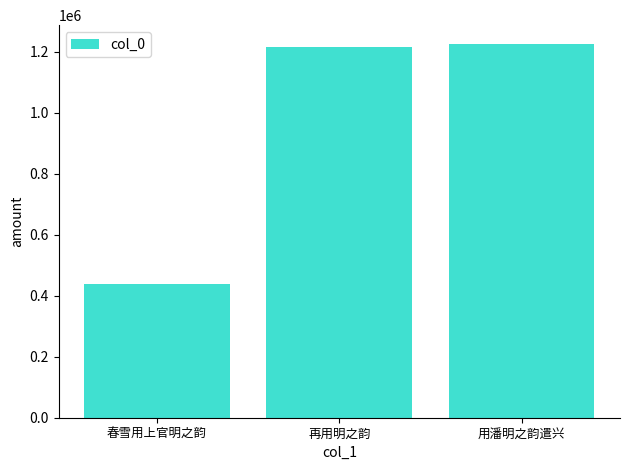

The value at 春雪用上官明之韵 is 605479. True or false?

False